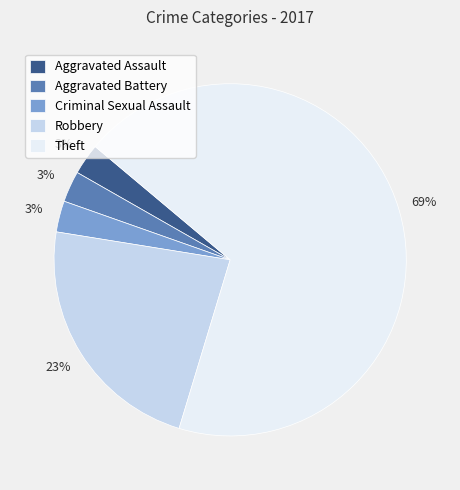

To the nearest percent, what is the combined percentage of Criminal Sexual Assault and Aggravated Battery?

6%